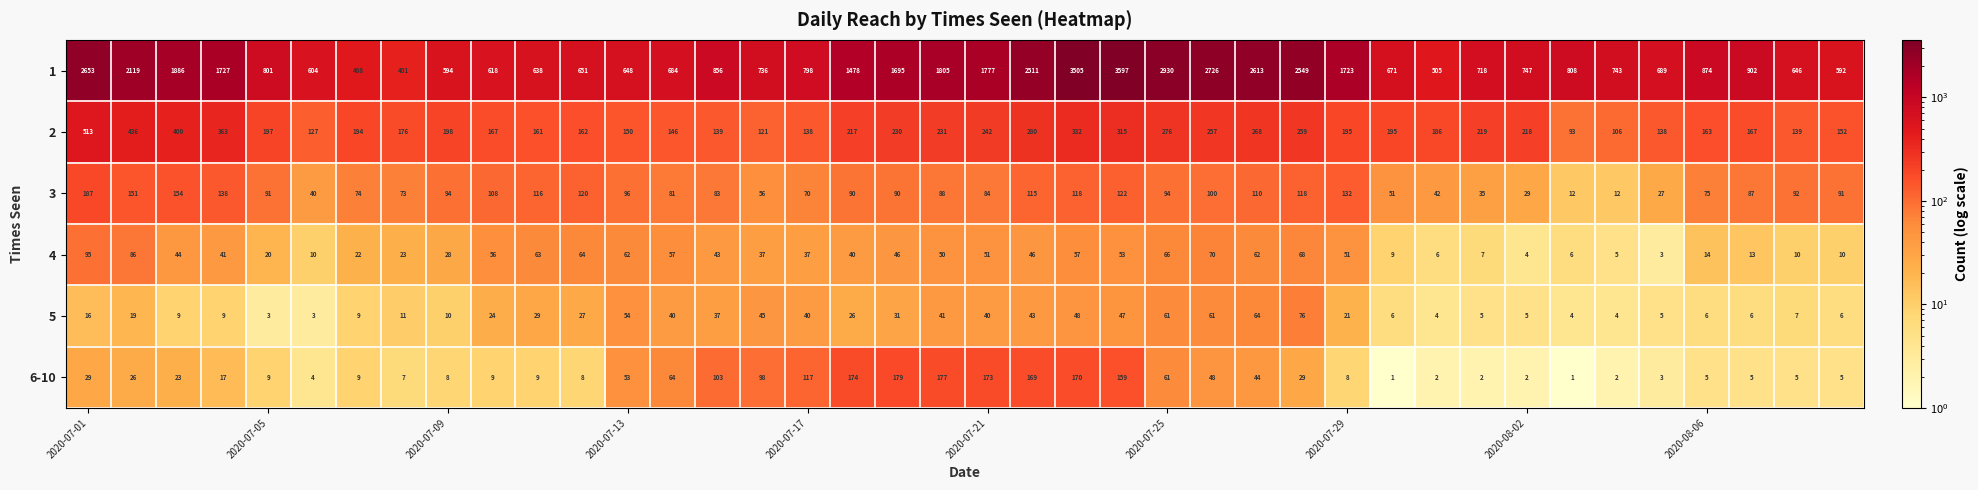

What is the difference between the maximum and minimum values in the 6-10 series?

178